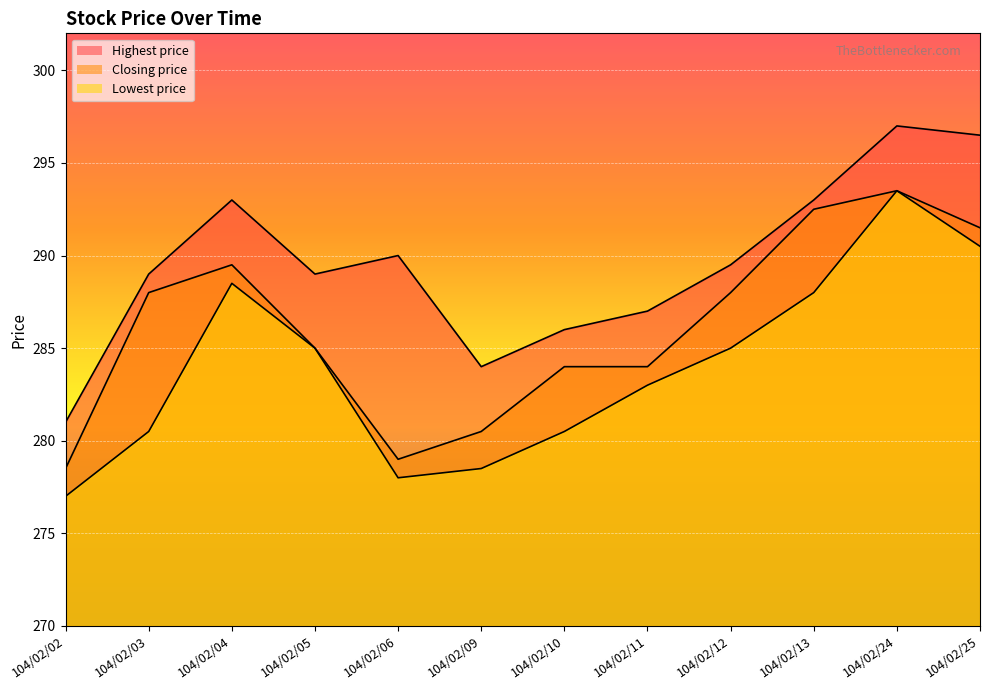

The value of Closing price at 104/02/09 is 280.5. True or false?

True